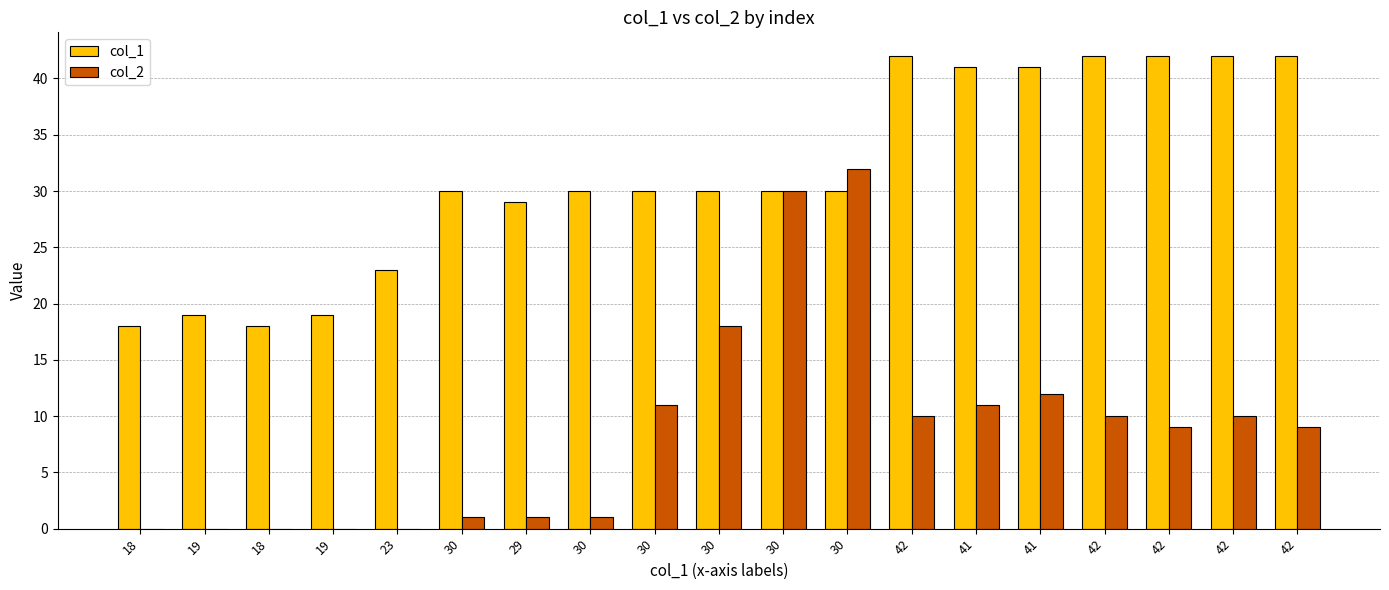

Count the number of data series in this chart.

2